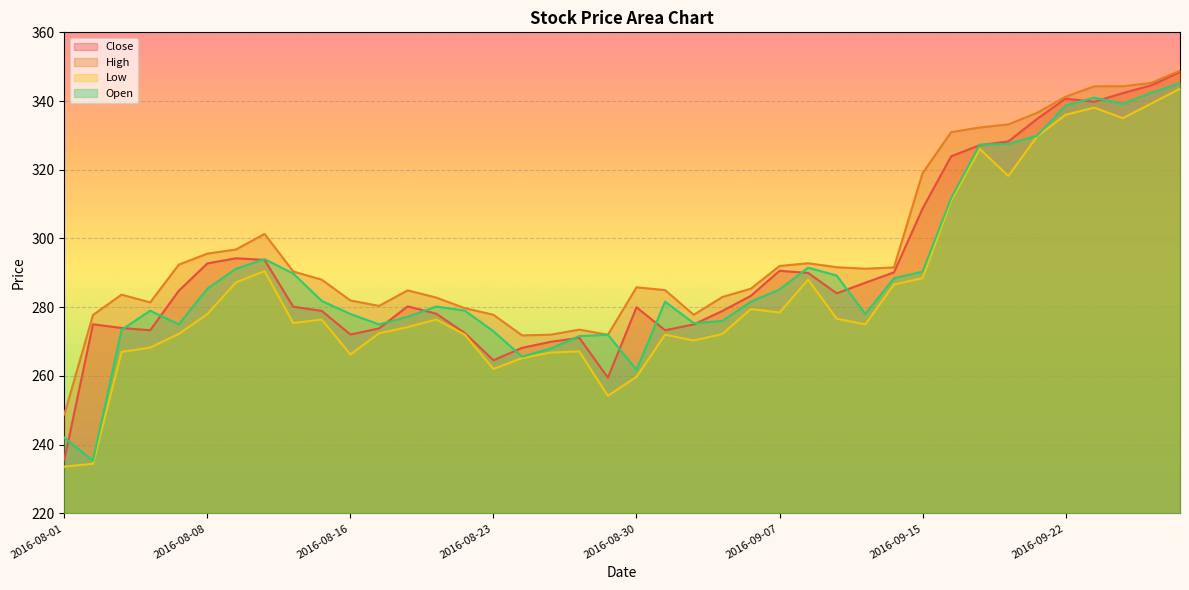

What is the total value across all series at 2016-09-15?

1206.5